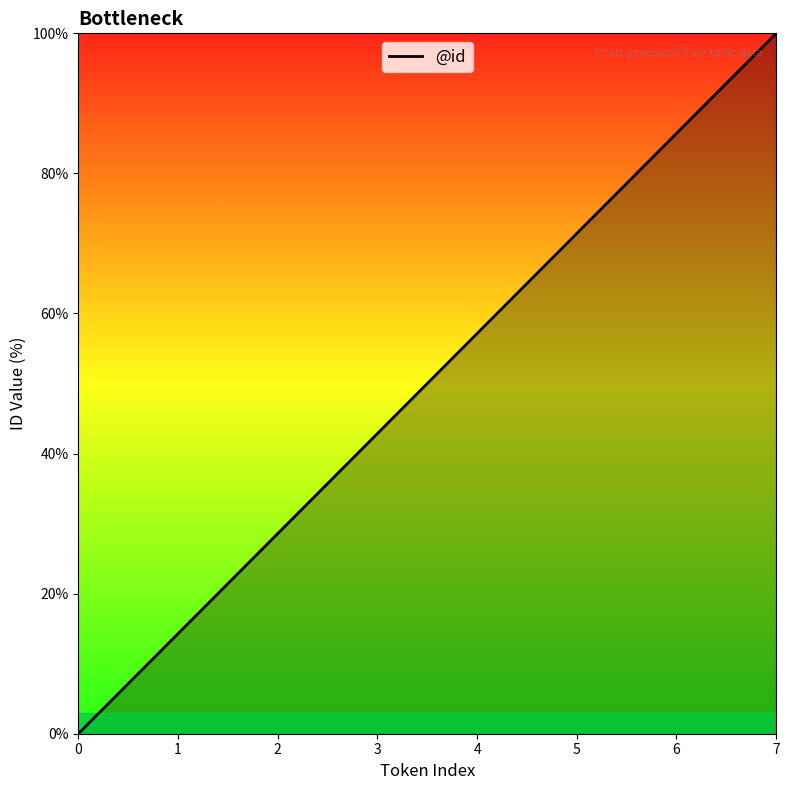

How many values exceed 57?

4